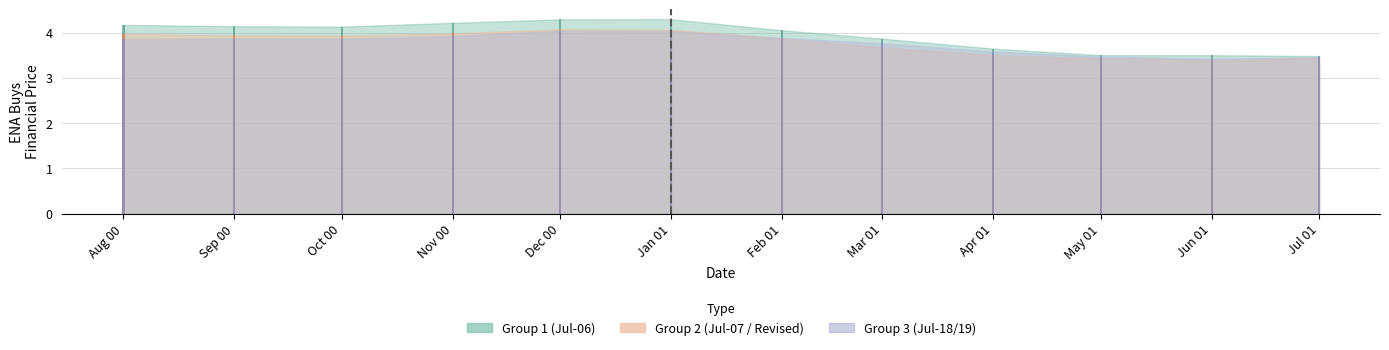

At which label does ENA Buys Financial (Group1) reach its minimum?

Jul 01